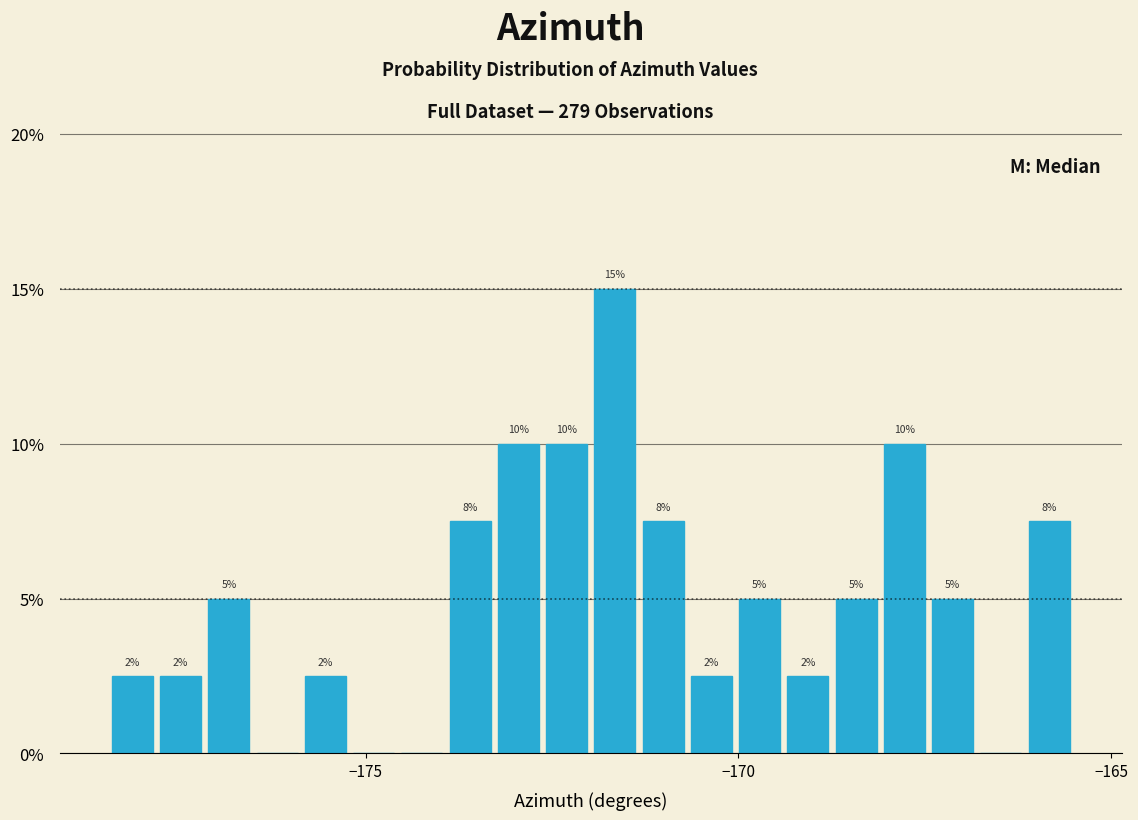

Read against the x-axis, roughly where is the centre of the tallest bar?

-171.5